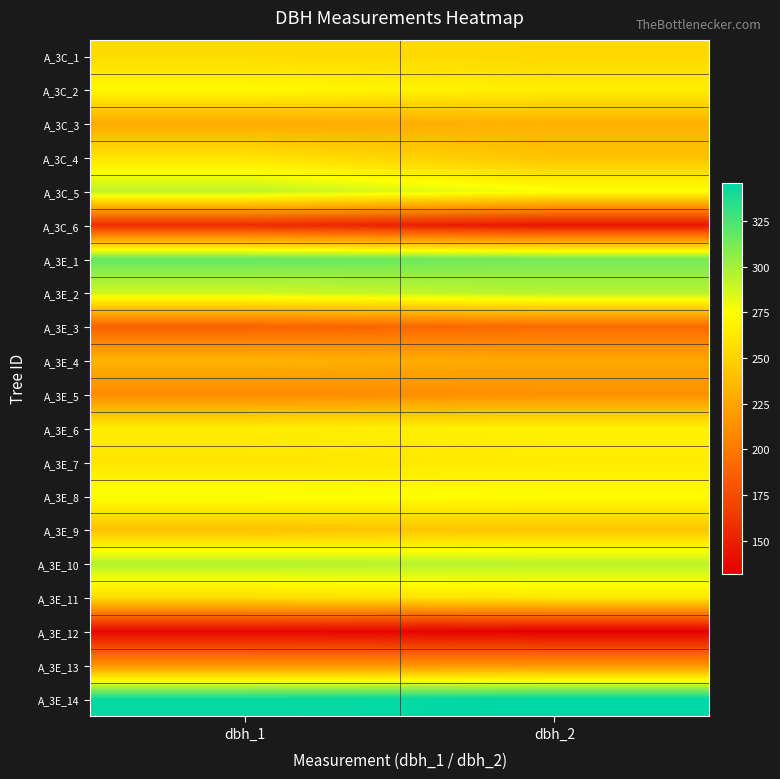

What is the spread (max minus min) of values at dbh_1?

207